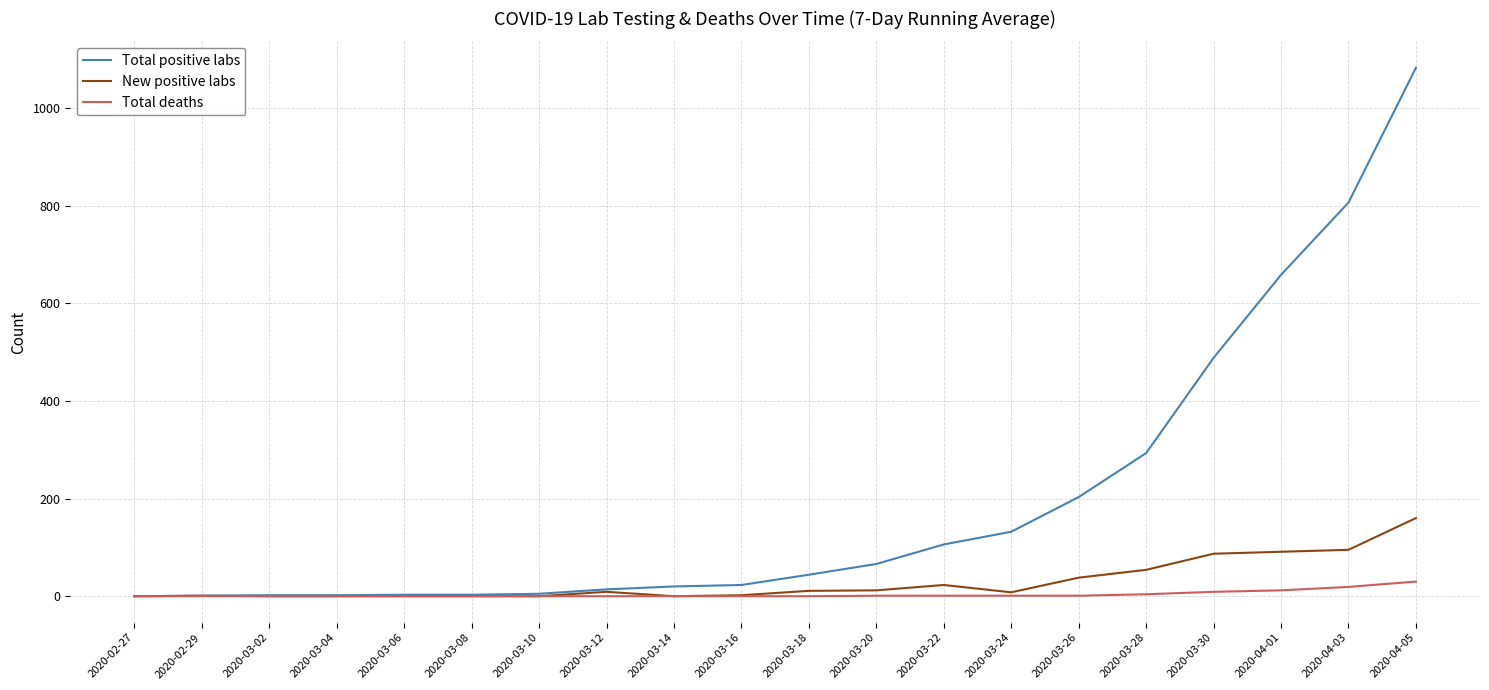

The value of Total deaths at 2020-03-12 is 0. True or false?

True